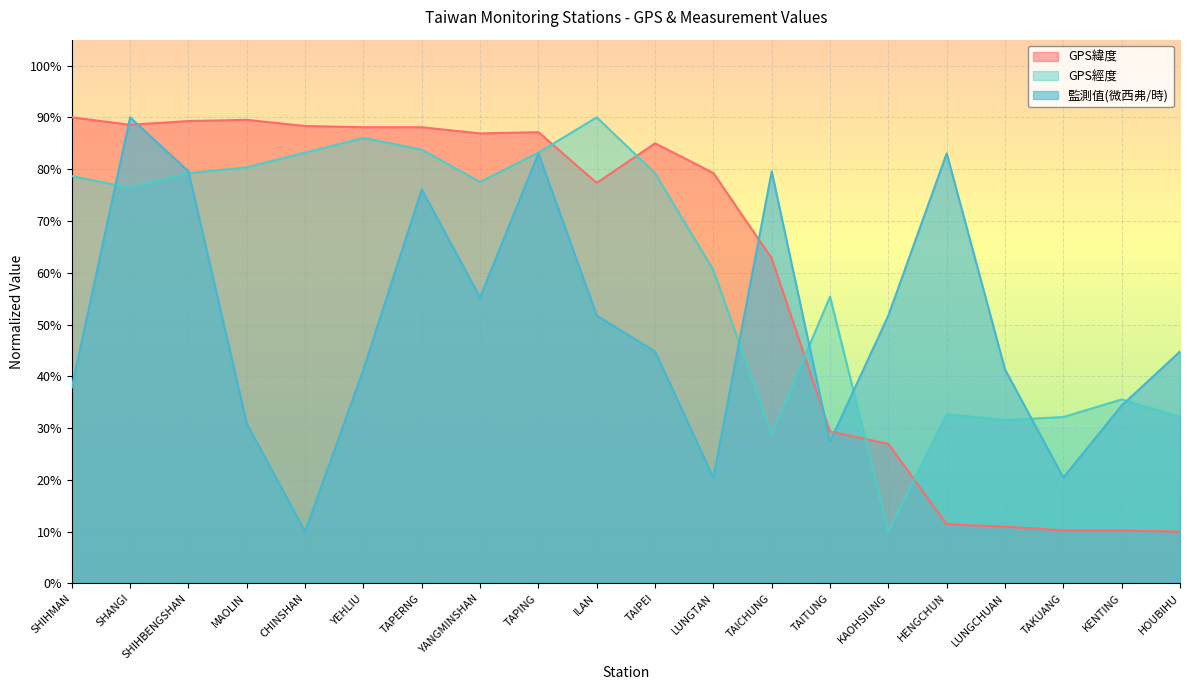

Reading left to right, list all the values displayed in this chart.

GPS緯度: SHIHMAN=90.0	SHANGI=88.6	SHIHBENGSHAN=89.3	MAOLIN=89.5	CHINSHAN=88.3	YEHLIU=88.1	TAPERNG=88.1	YANGMINSHAN=86.9	TAPING=87.1	ILAN=77.3	TAIPEI=85.0	LUNGTAN=79.3	TAICHUNG=62.8	TAITUNG=29.3	KAOHSIUNG=27.0	HENGCHUN=11.4	LUNGCHUAN=11.0	TAKUANG=10.2	KENTING=10.2	HOUBIHU=10.0
GPS經度: SHIHMAN=78.7	SHANGI=76.4	SHIHBENGSHAN=79.2	MAOLIN=80.4	CHINSHAN=83.2	YEHLIU=86.0	TAPERNG=83.8	YANGMINSHAN=77.5	TAPING=83.2	ILAN=90.0	TAIPEI=79.2	LUNGTAN=60.5	TAICHUNG=28.7	TAITUNG=55.4	KAOHSIUNG=10.0	HENGCHUN=32.7	LUNGCHUAN=31.6	TAKUANG=32.1	KENTING=35.5	HOUBIHU=32.1
監測值(微西弗/時): SHIHMAN=37.8	SHANGI=90.0	SHIHBENGSHAN=79.6	MAOLIN=30.9	CHINSHAN=10.0	YEHLIU=41.3	TAPERNG=76.1	YANGMINSHAN=55.2	TAPING=83.0	ILAN=51.7	TAIPEI=44.8	LUNGTAN=20.4	TAICHUNG=79.6	TAITUNG=27.4	KAOHSIUNG=51.7	HENGCHUN=83.0	LUNGCHUAN=41.3	TAKUANG=20.4	KENTING=34.3	HOUBIHU=44.8